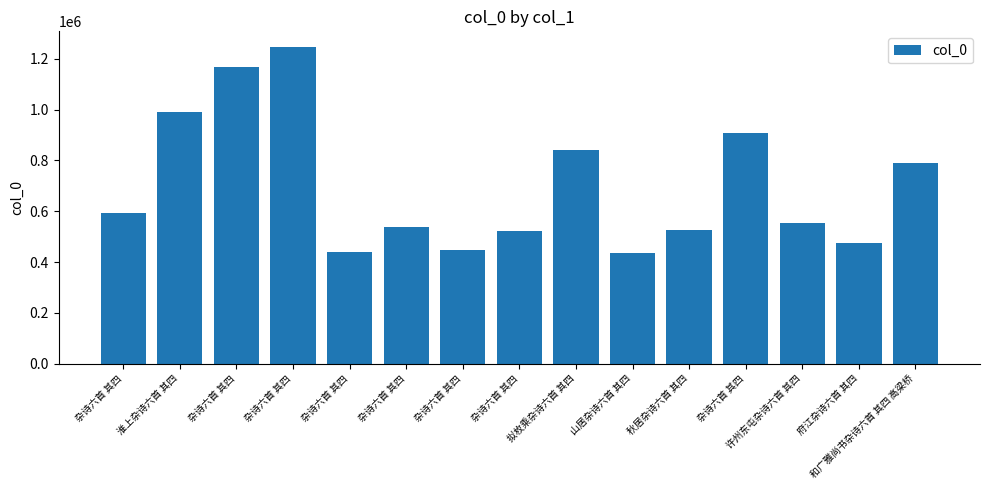

Count the number of data series in this chart.

1